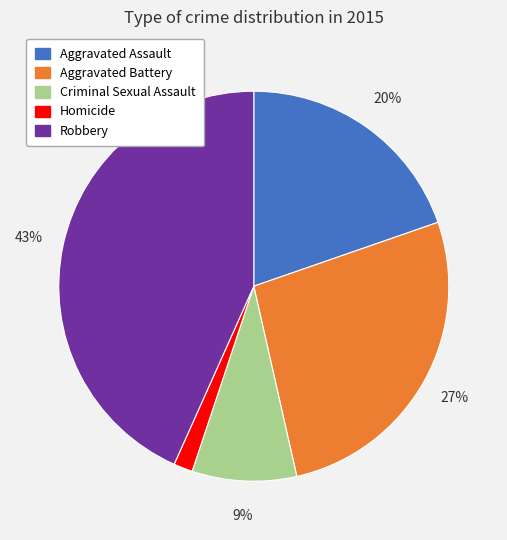

Does any single category account for the majority?

No